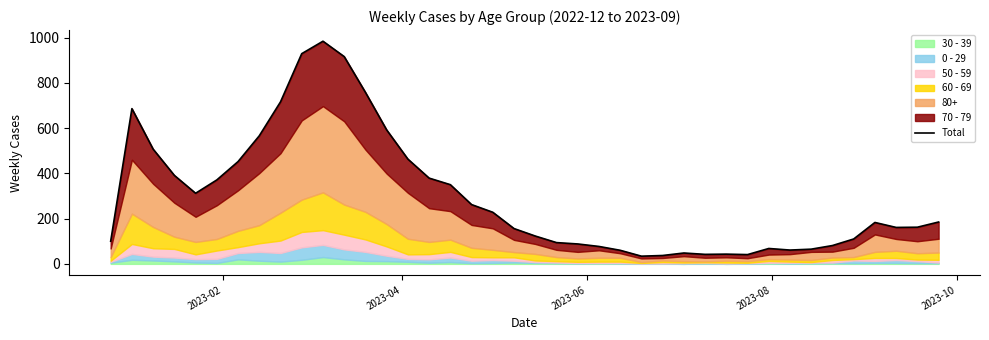

Does the chart have visible grid lines?

No